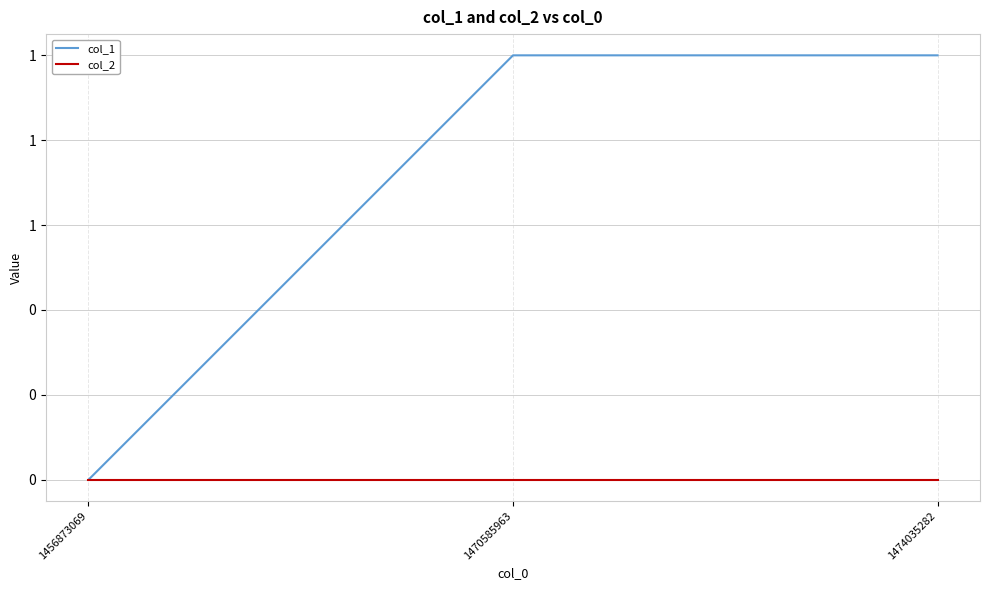

Is this an area chart (filled region under the line)?

No